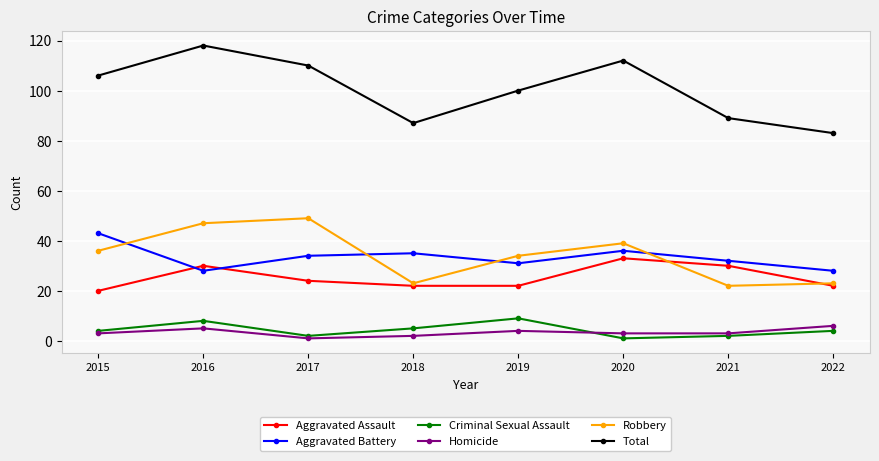

Reading left to right, list all the values displayed in this chart.

Aggravated Assault: 20	30	24	22	22	33	30	22
Aggravated Battery: 43	28	34	35	31	36	32	28
Criminal Sexual Assault: 4	8	2	5	9	1	2	4
Homicide: 3	5	1	2	4	3	3	6
Robbery: 36	47	49	23	34	39	22	23
Total: 106	118	110	87	100	112	89	83